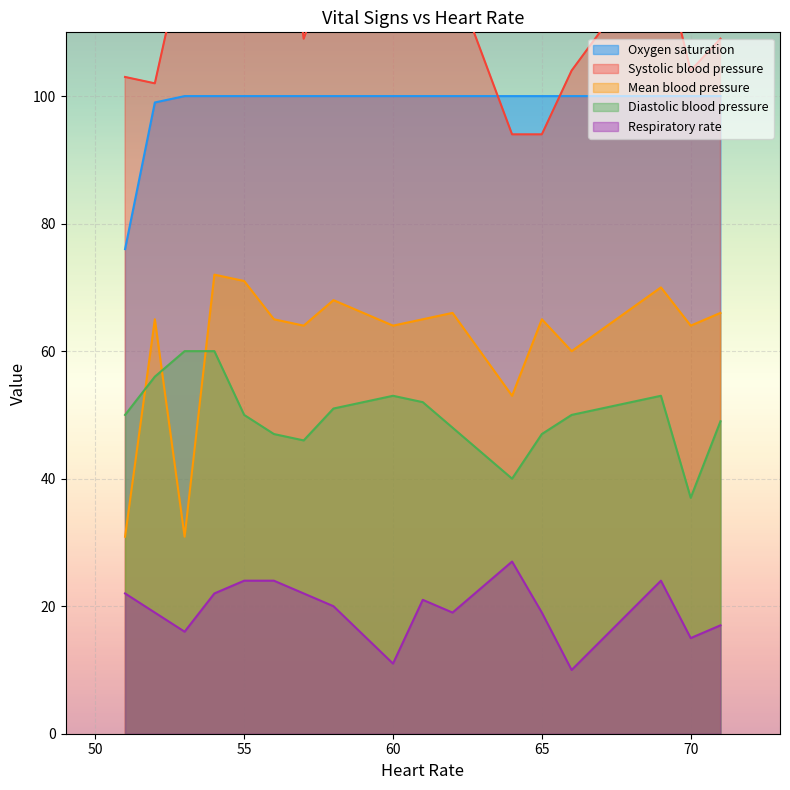

Which series ends up on top after the final intersection of Mean blood pressure and Diastolic blood pressure?

Mean blood pressure